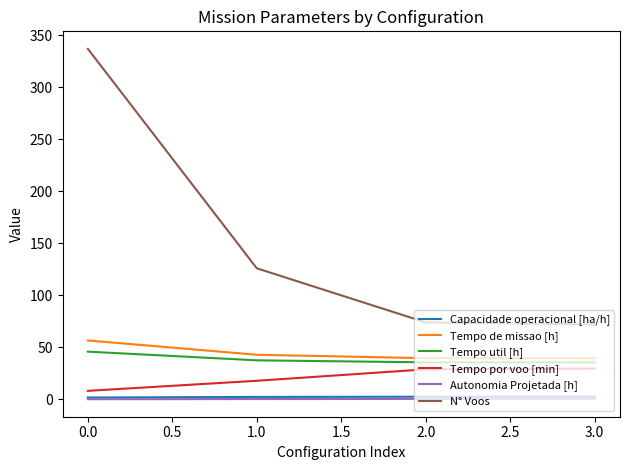

What is the greatest value displayed?

337.0